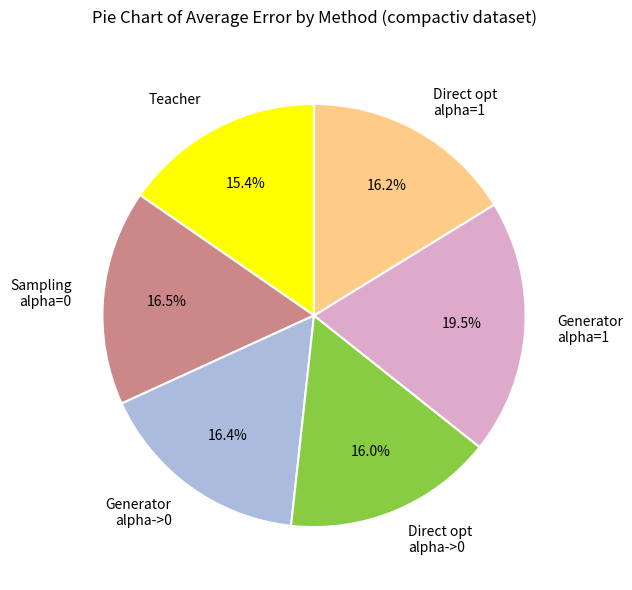

Is there any slice that represents more than half of the pie?

No